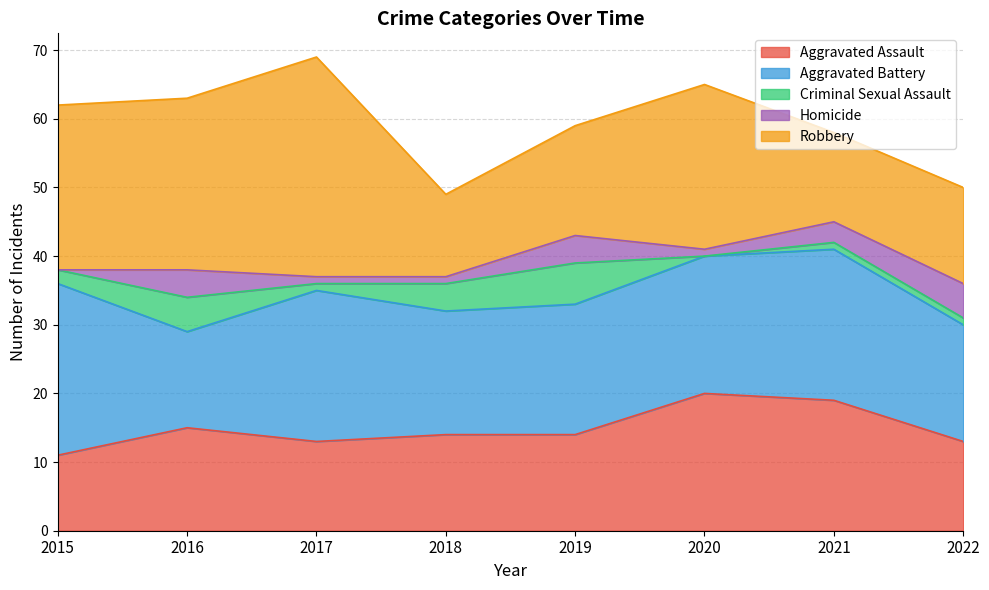

Where is Aggravated Assault nearest to the value 15?

2016